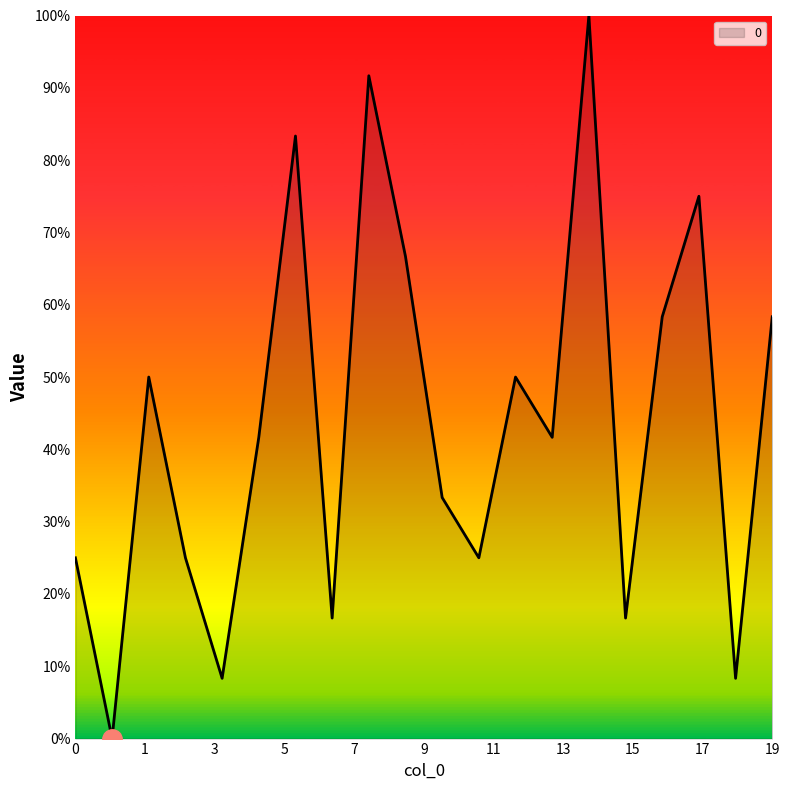

What is the maximum value shown in the chart?

100.0